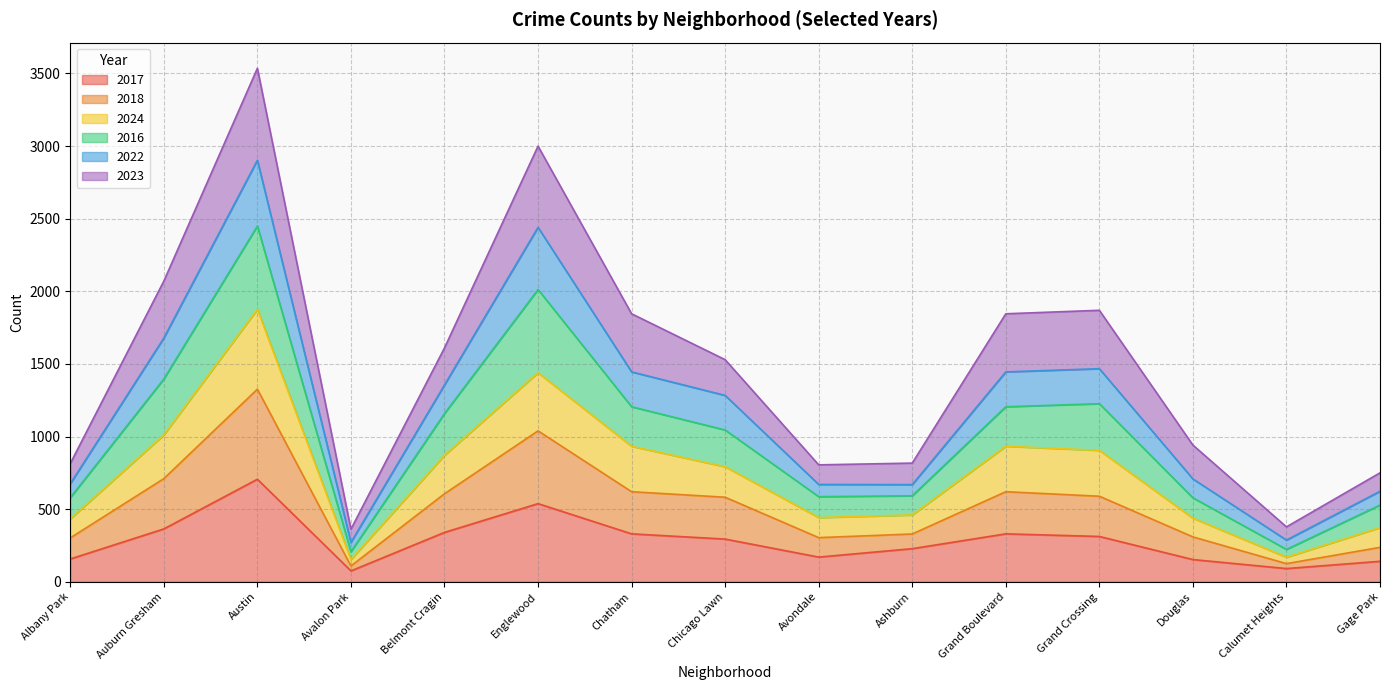

True or false: 2017 and 2018 intersect in this chart.

False